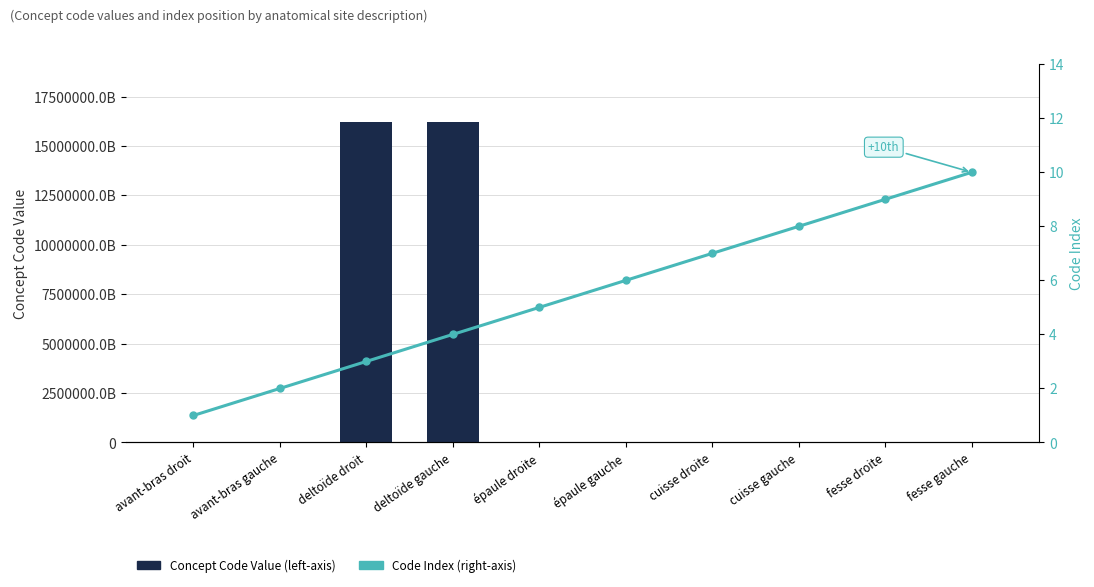

What is the value of the Concept Code Value (left-axis) bar at the 6th from the left?

91775009